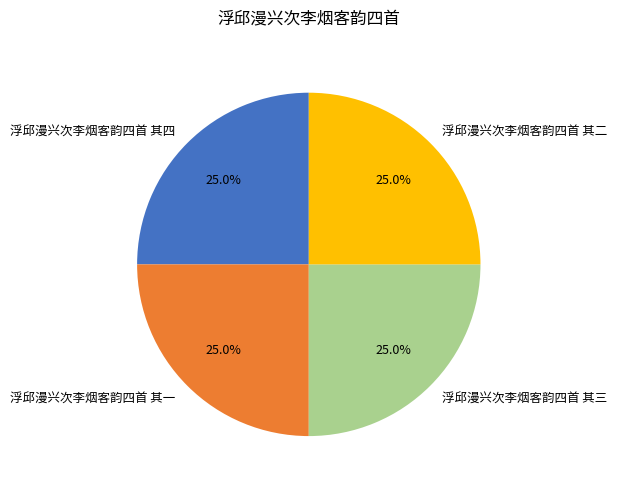

The 浮邱漫兴次李烟客韵四首 其一 slice represents 11% of the pie. True or false?

False